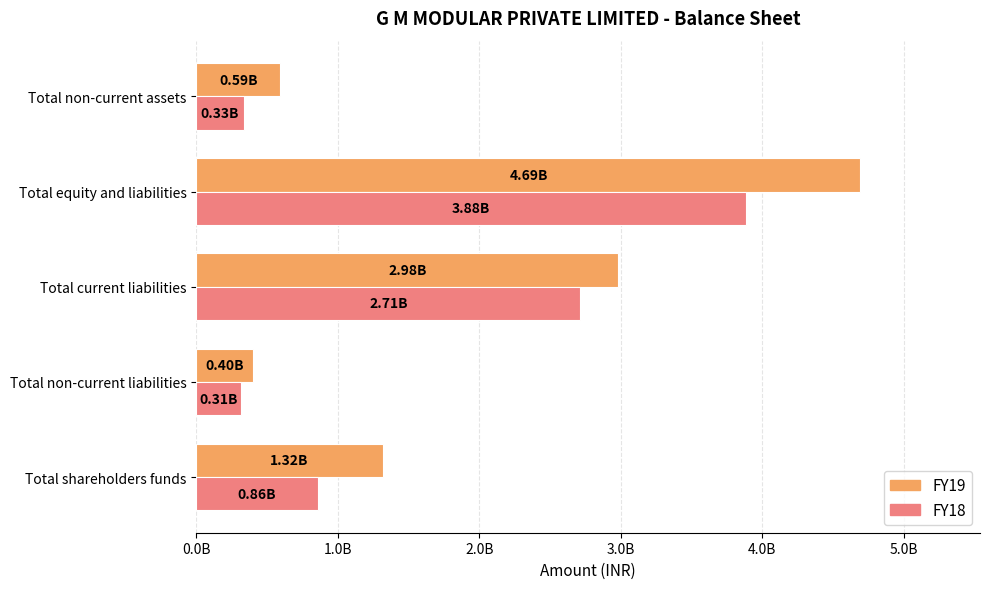

What are all the series names shown in the legend?

FY19, FY18